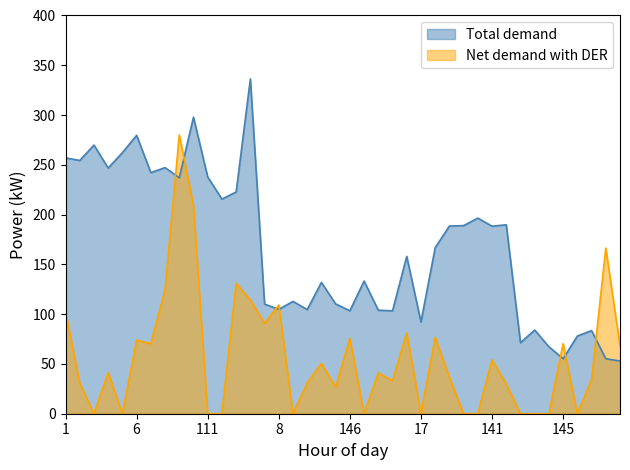

The Total demand series shows 237.8 at 111. True or false?

True